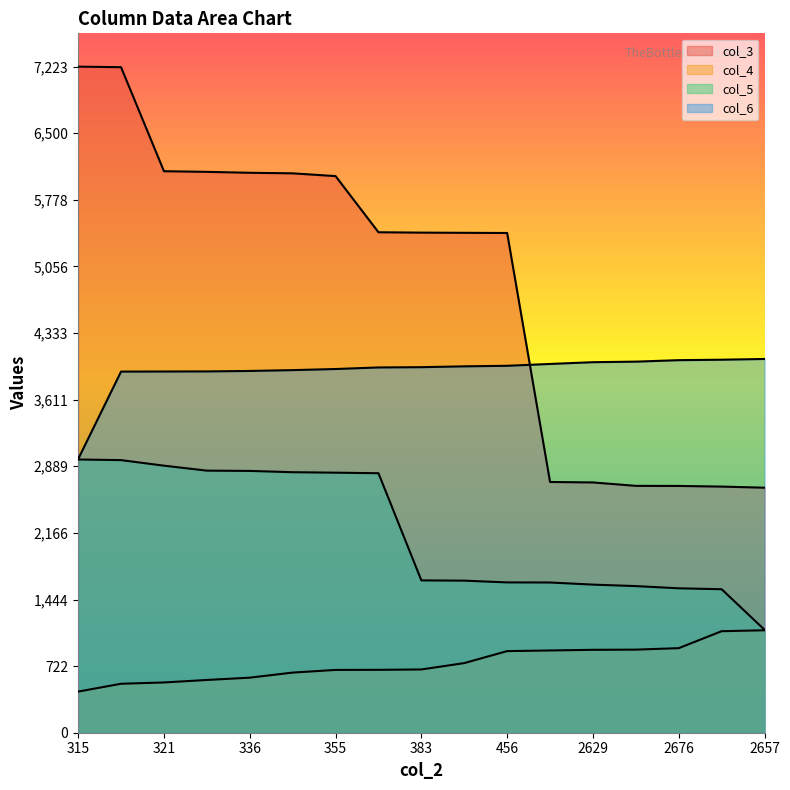

What is the difference between the highest and lowest values at 2669?

2944